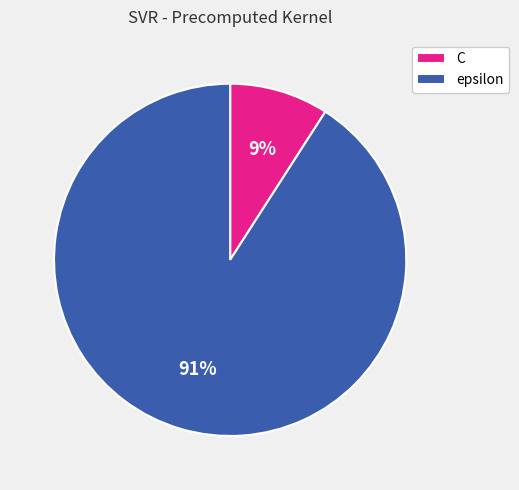

Count the number of slices in the pie.

2